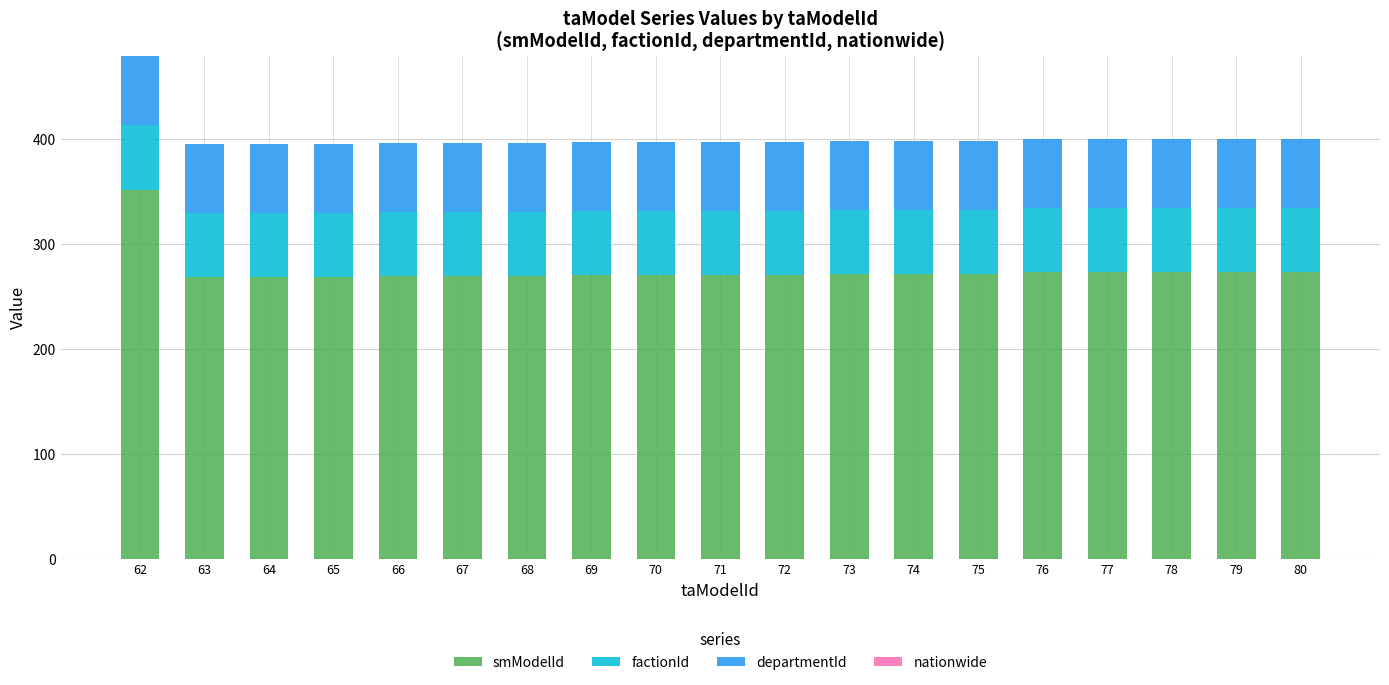

Is it true that smModelId equals 271 at 75?

True